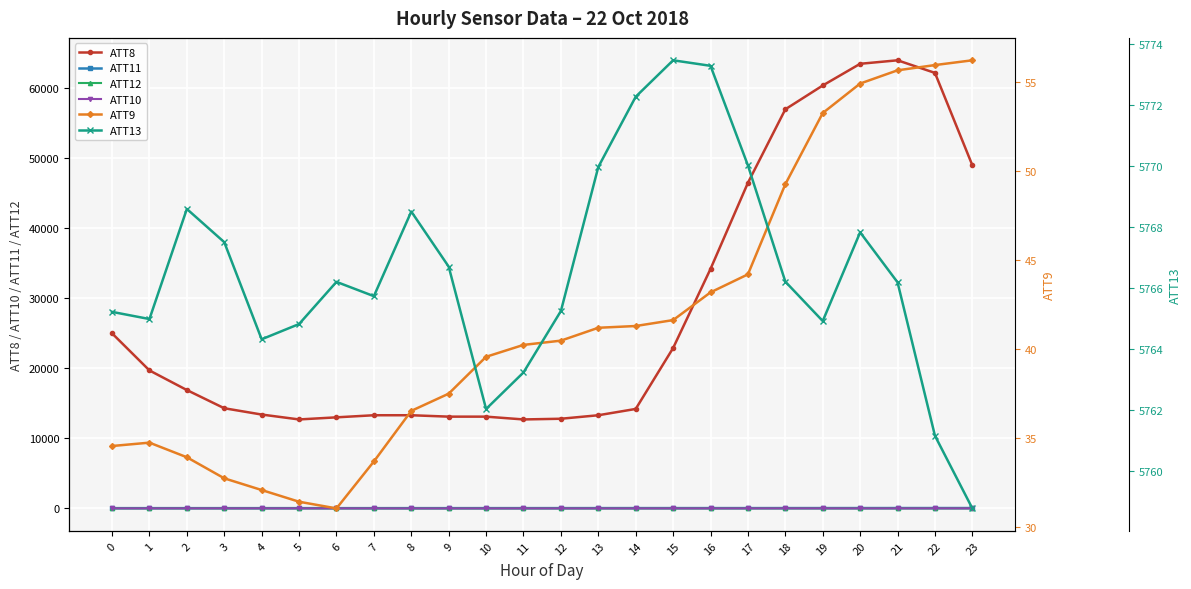

True or false: ATT12 and ATT9 cross at least once.

False